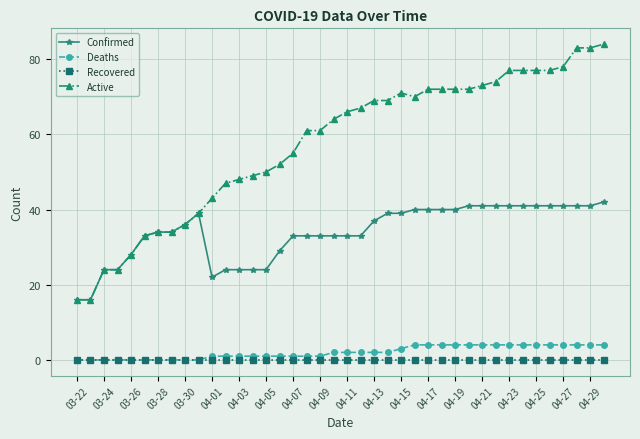

How many data points in Confirmed are less than 36?

20